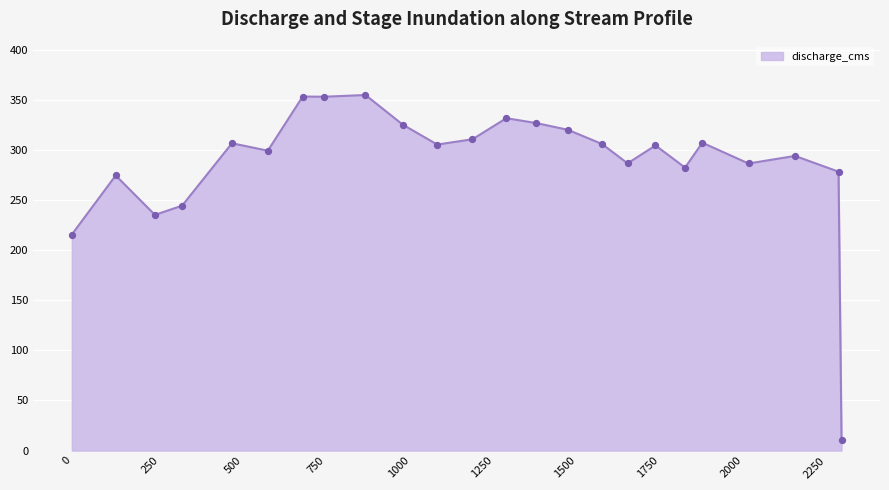

What is the difference between the maximum and minimum values?

344.3